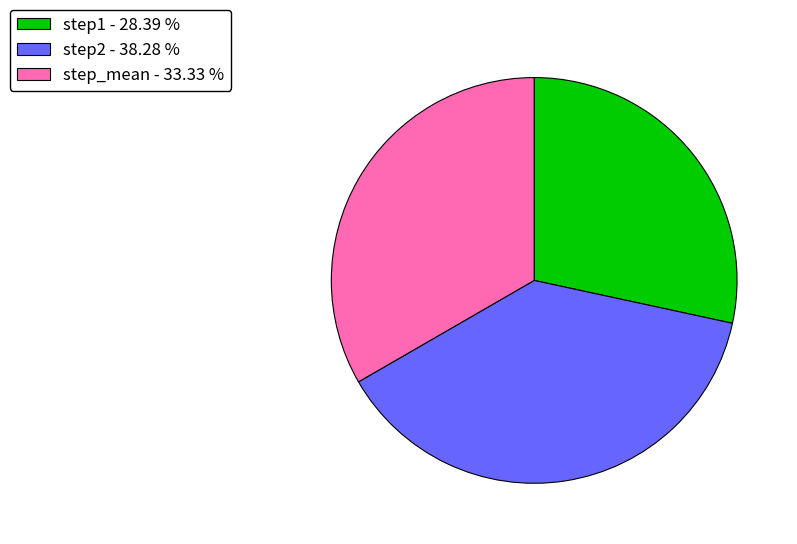

How many segments does this pie chart have?

3